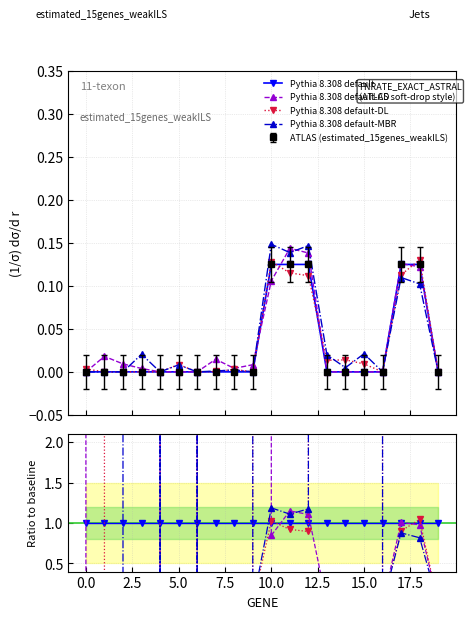

True or false: there are more than 0 points higher than both neighbors.

False